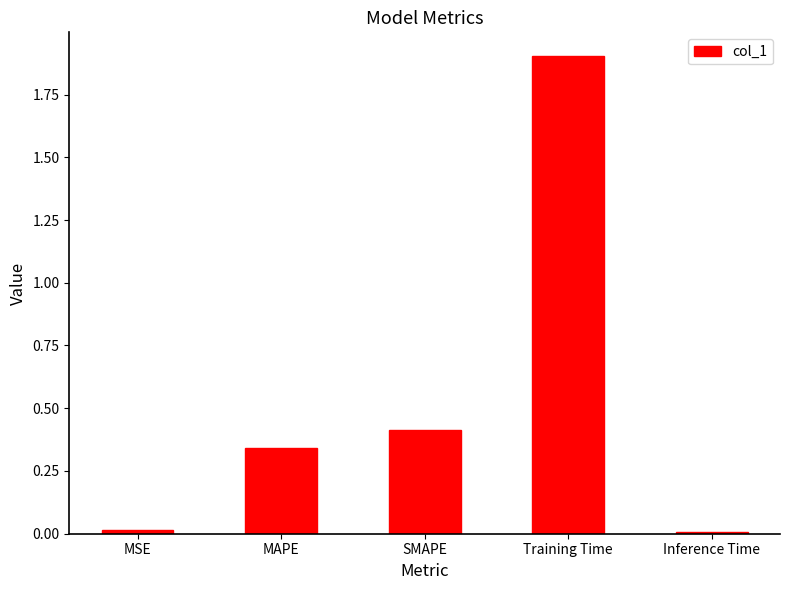

What is the difference between the second highest and second lowest values?

0.4